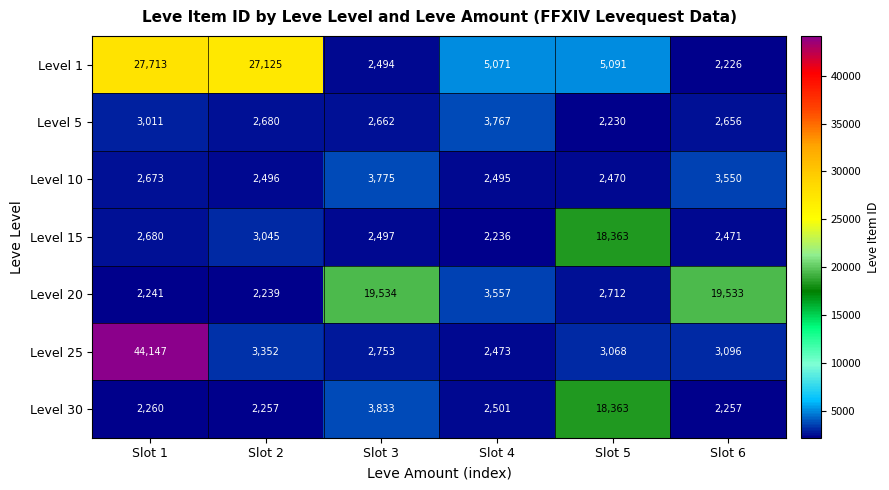

How many data points in Level 20 are less than 3557?

3